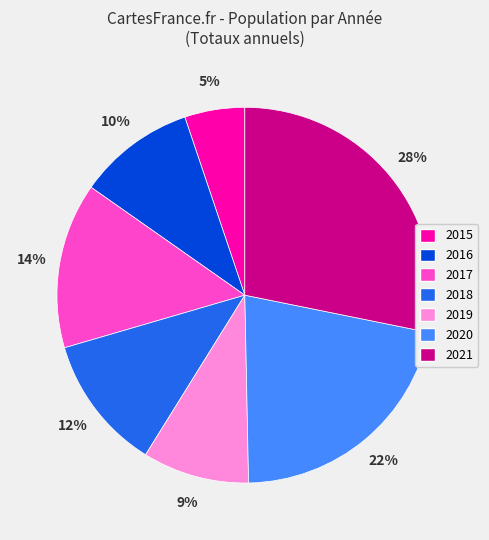

To the nearest percent, what is the average slice percentage?

14%